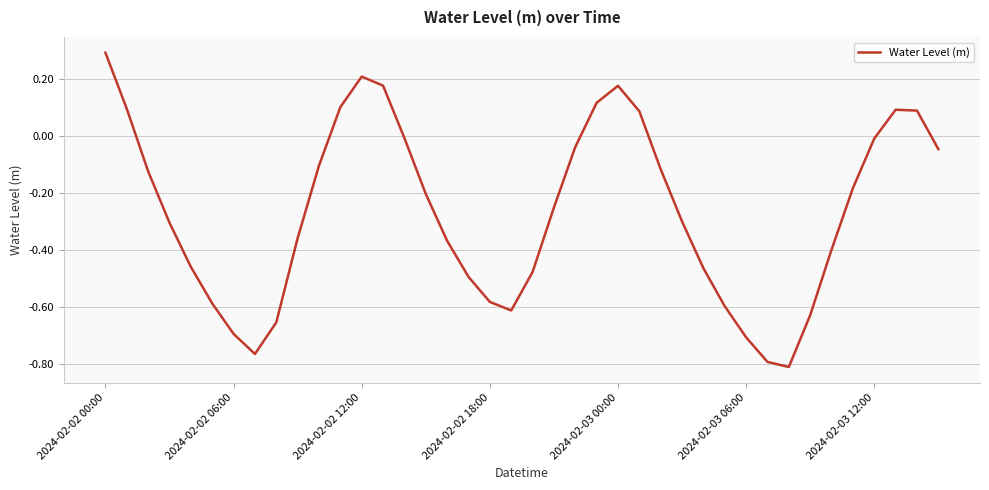

What is the difference between the second highest and minimum values?

1.0